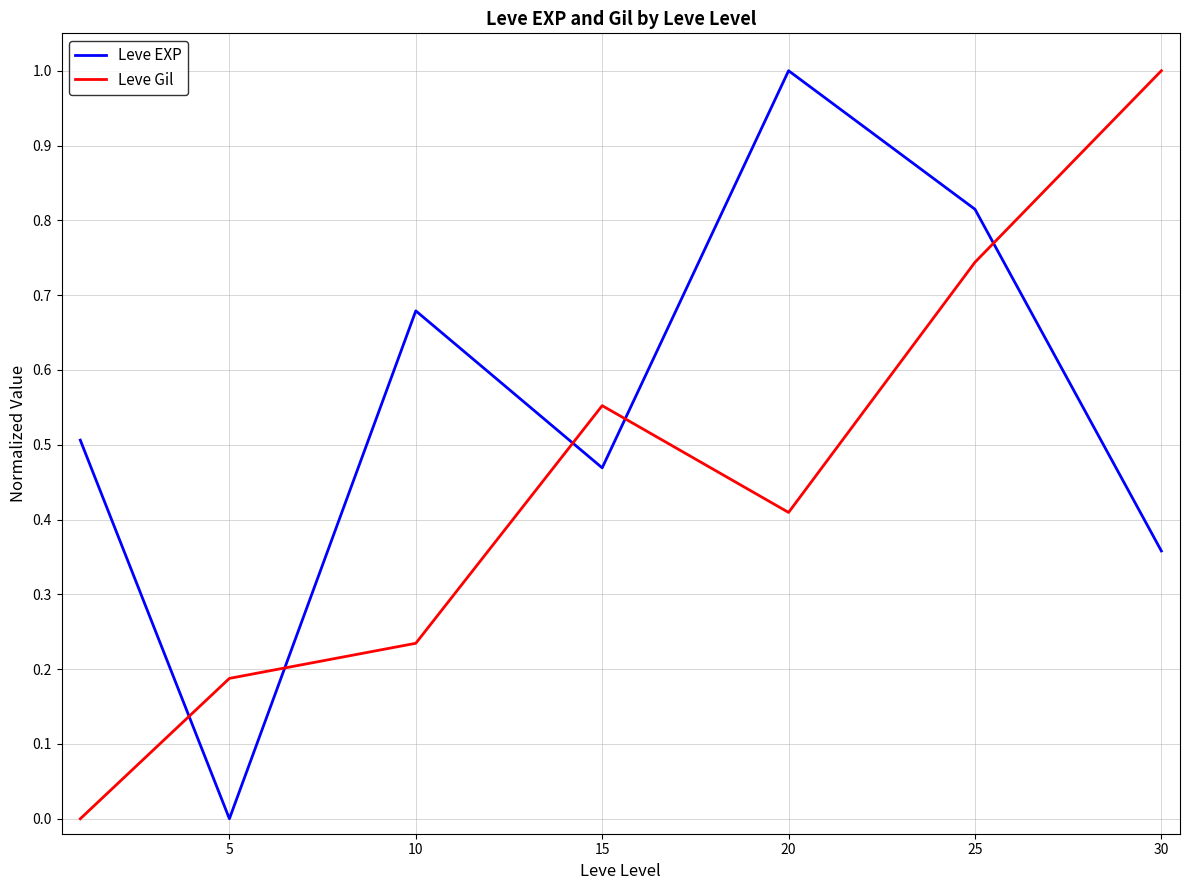

What is the difference between the maximum and minimum values in the Leve Gil series?

1.0